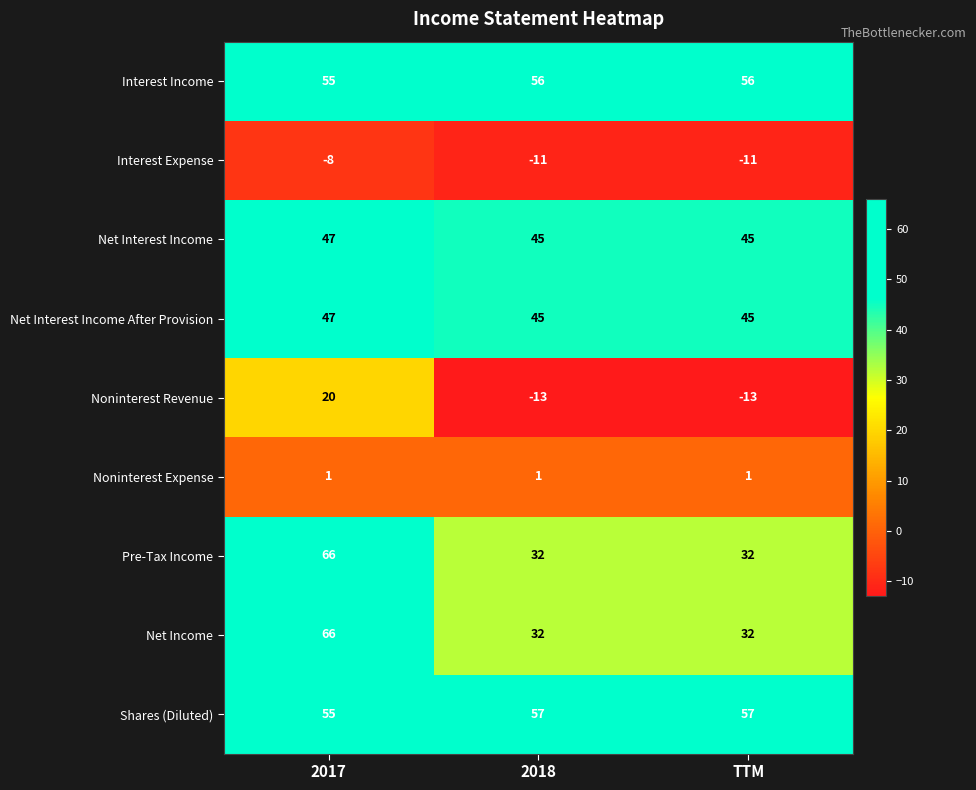

What is the maximum value shown in the chart?

66